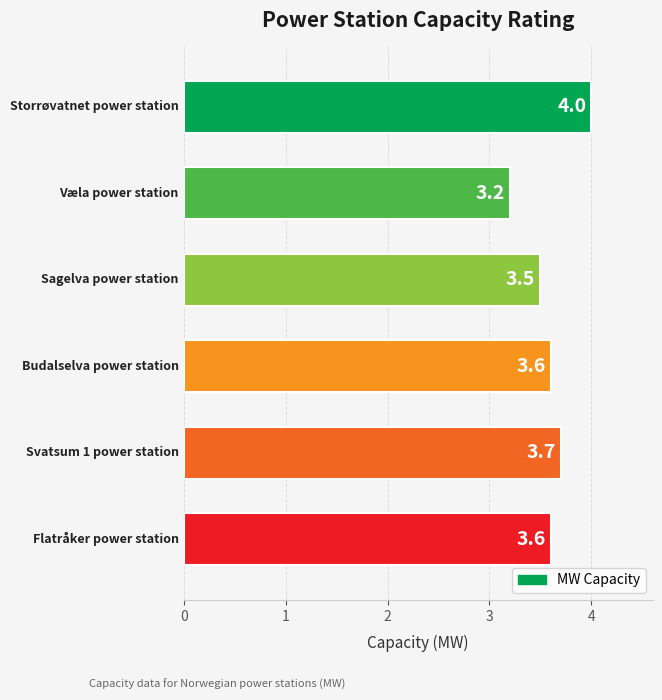

What is the sum of all values?

21.6